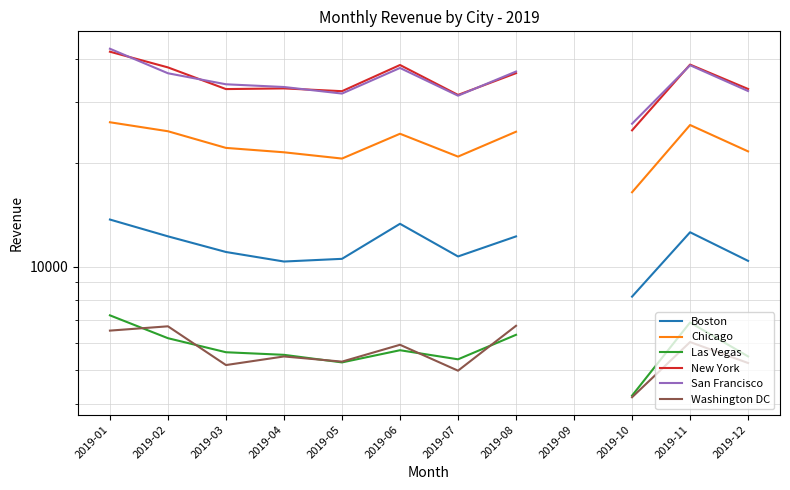

Where is New York nearest to the value 33509?

2019-04